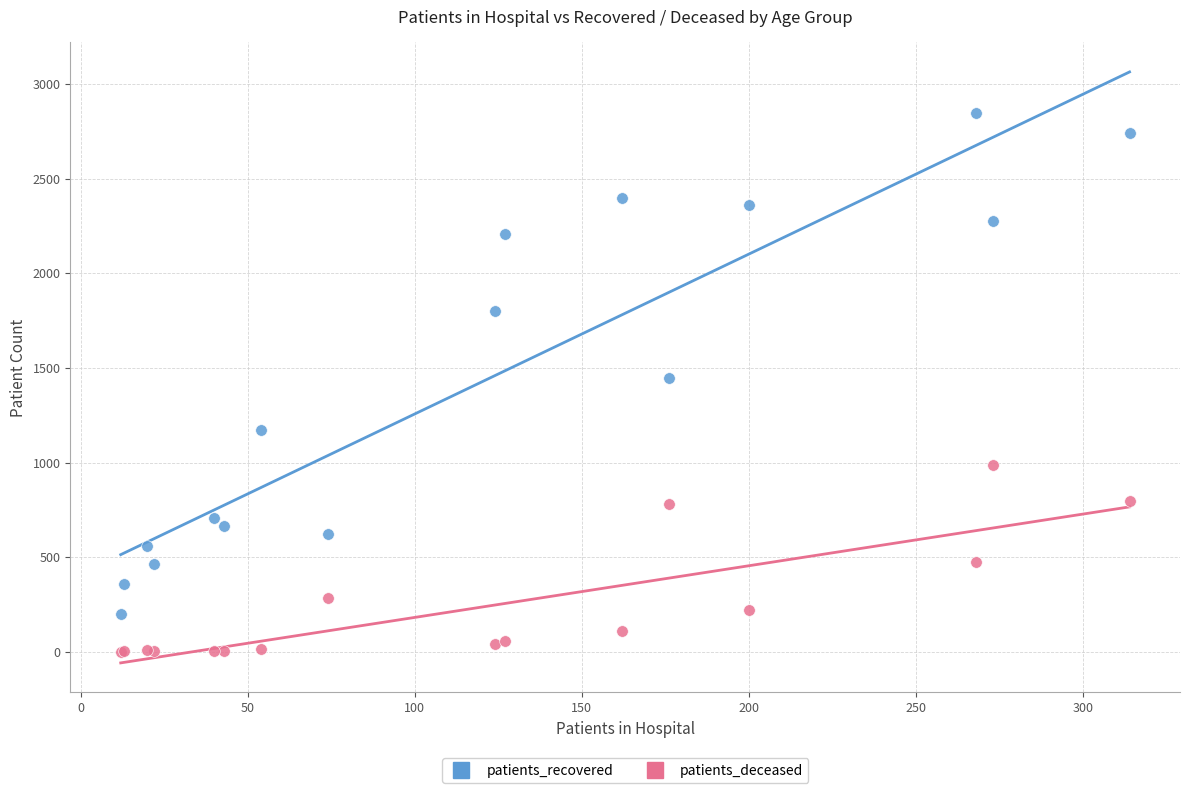

Which series has the widest spread of Y values?

patients_recovered